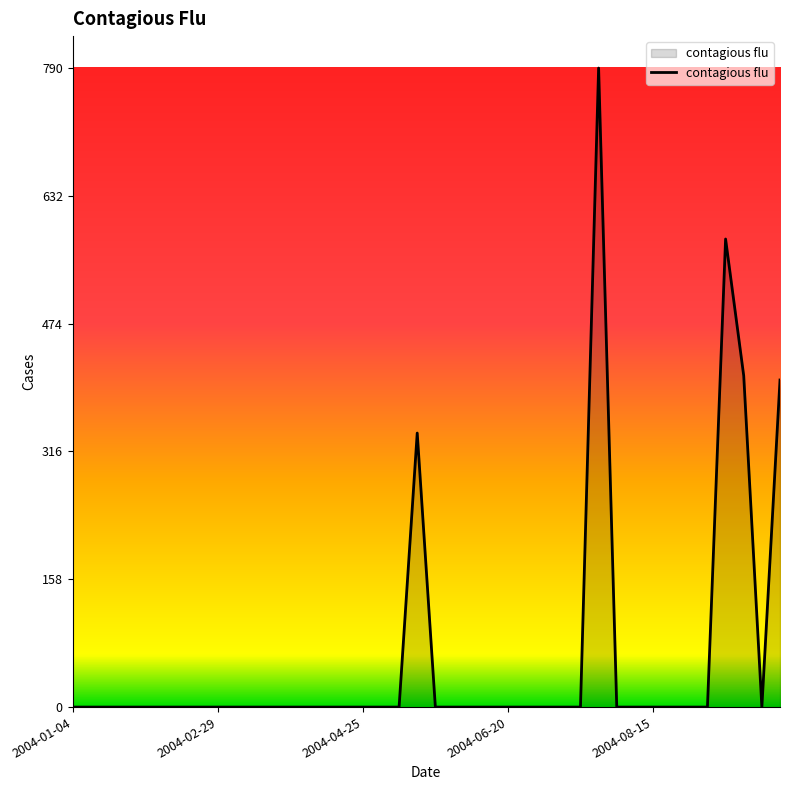

What is the greatest value displayed?

790.1